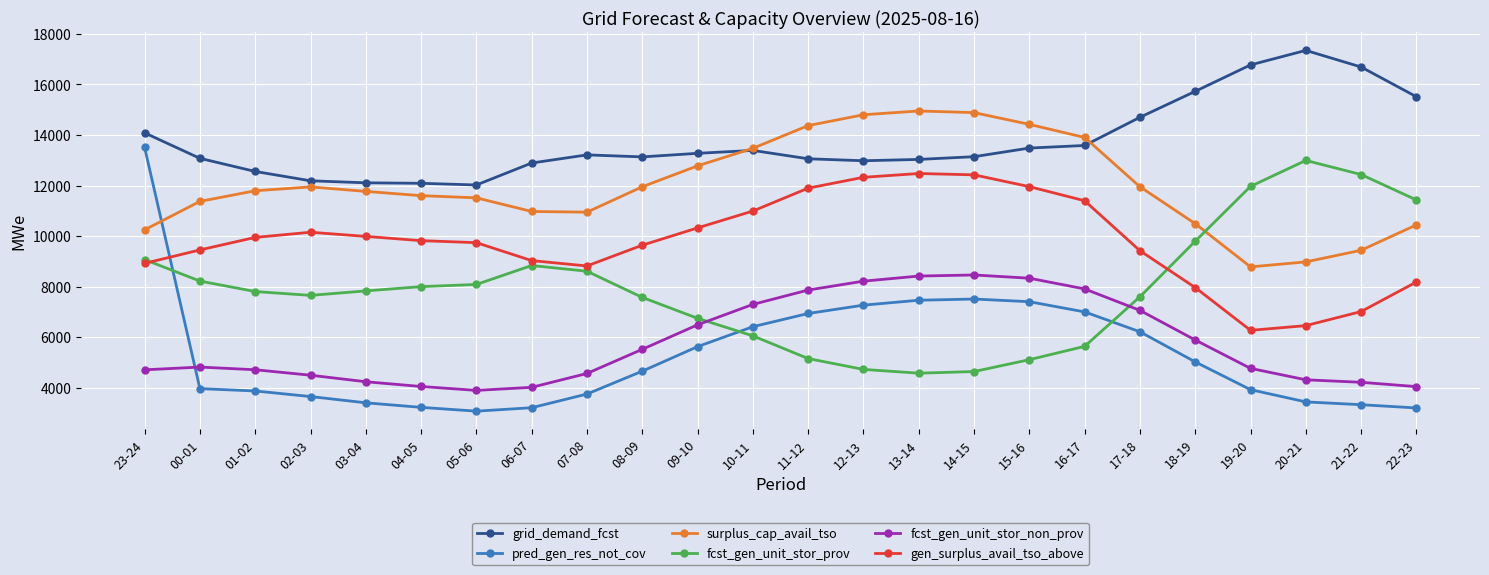

Which series ends up on top after the final intersection of pred_gen_res_not_cov and fcst_gen_unit_stor_non_prov?

fcst_gen_unit_stor_non_prov